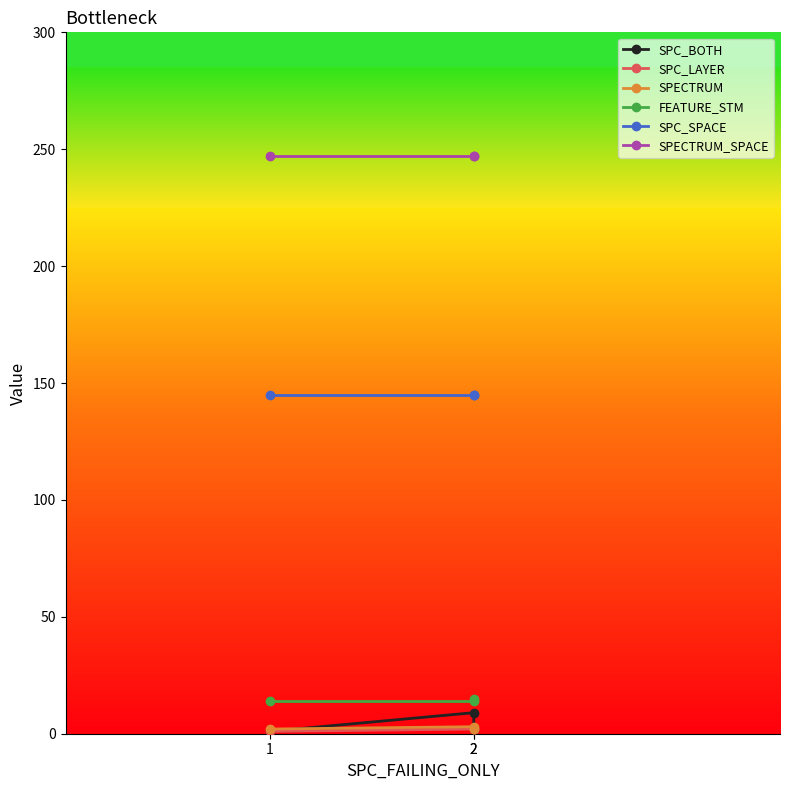

Between 2 and 1, which is larger?

2